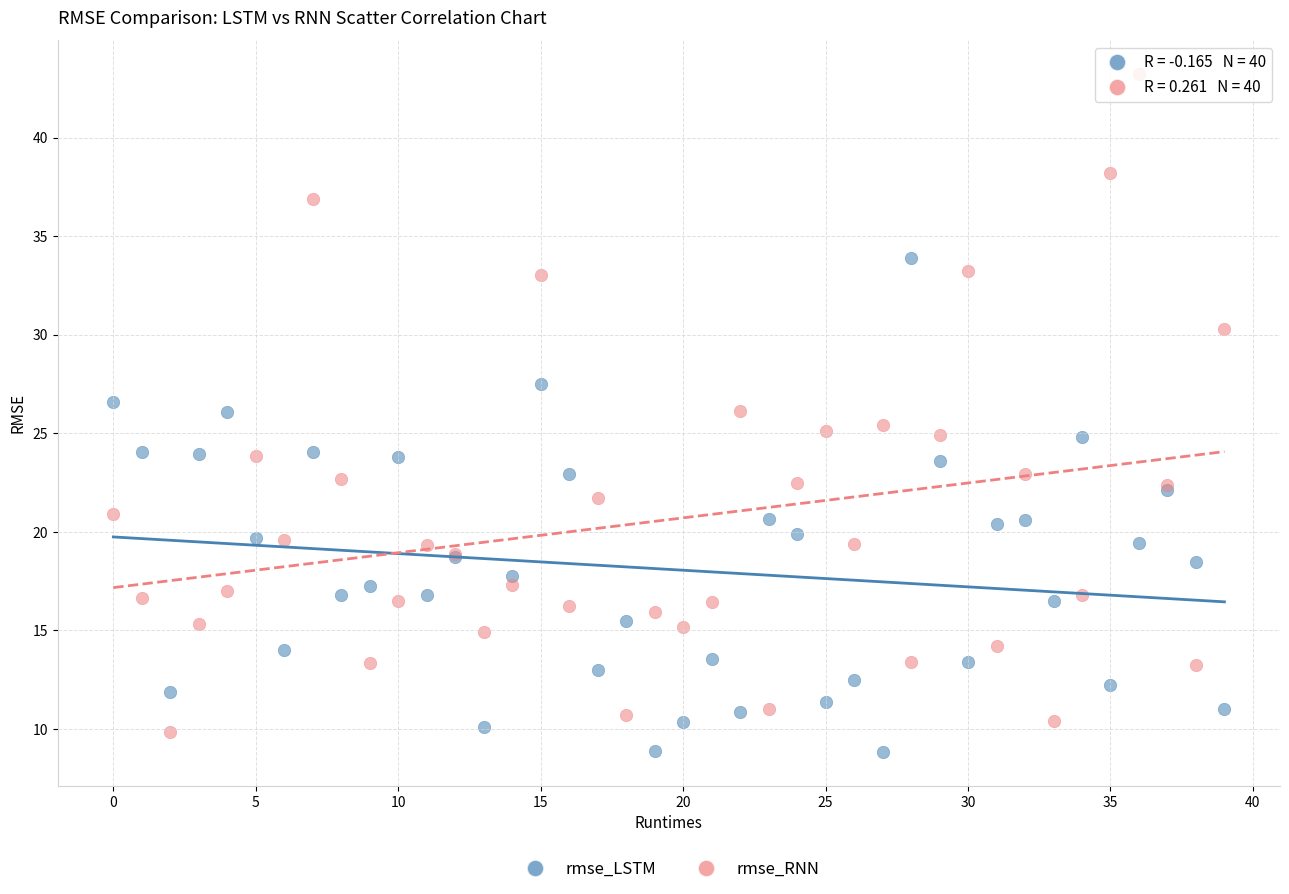

What are all the series names shown in the legend?

rmse_LSTM, rmse_RNN